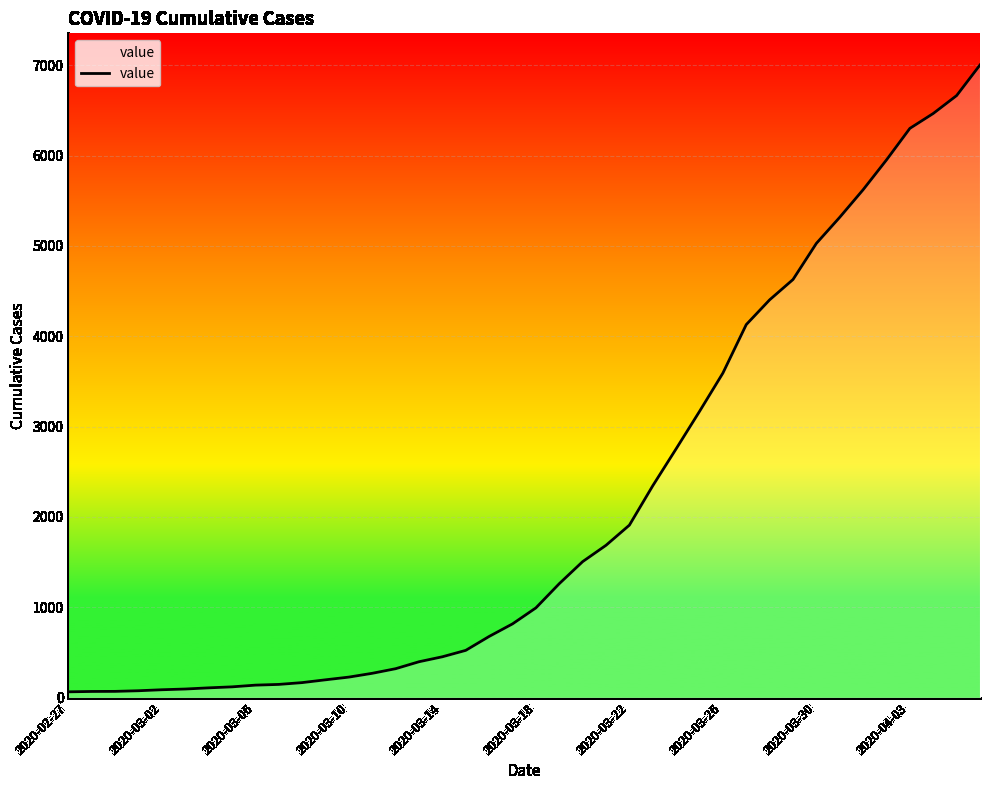

What is the greatest value displayed?

7003